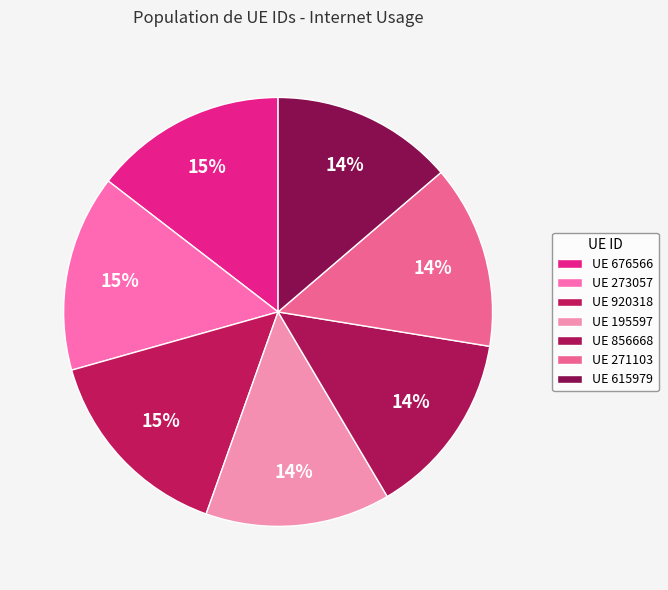

What is the largest slice in the pie chart?

920318